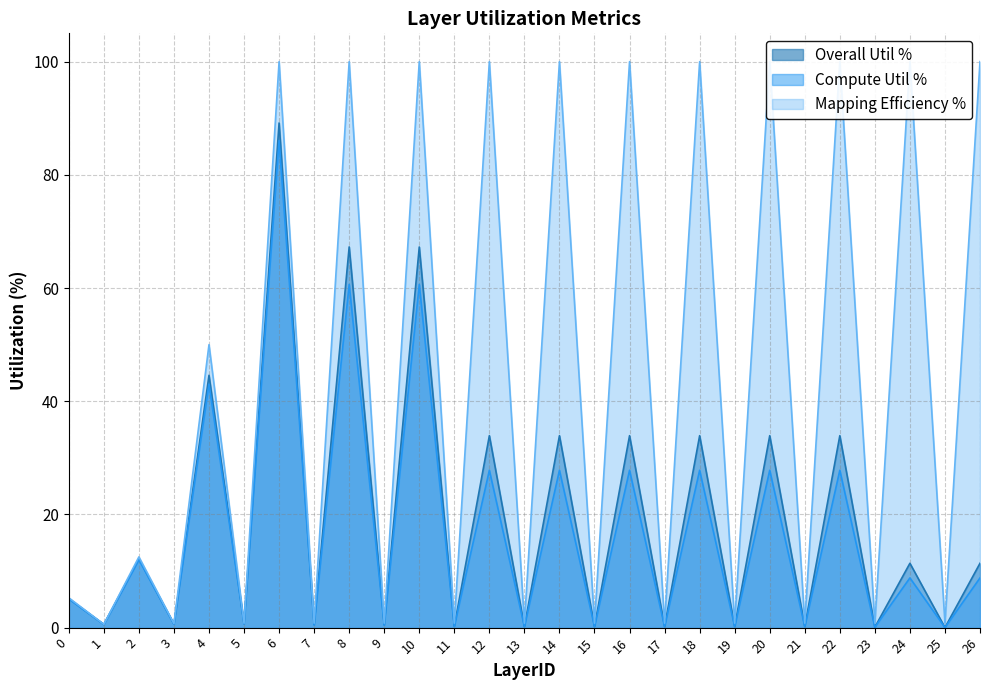

Reading right to left, what are all the values shown in this chart?

Overall Util %: 11.4	0.0	11.4	0.1	33.9	0.2	33.9	0.2	33.9	0.2	33.9	0.2	33.9	0.2	33.9	0.3	67.3	0.5	67.3	0.5	89.2	0.7	44.6	0.6	12.1	0.6	5.1
Compute Util %: 8.8	0.0	8.8	0.1	27.8	0.2	27.8	0.2	27.8	0.2	27.8	0.2	27.8	0.2	27.8	0.2	60.6	0.4	60.6	0.5	86.0	0.7	43.0	0.6	12.0	0.6	5.1
Mapping Efficiency %: 100.0	0.8	100.0	0.8	100.0	0.8	100.0	0.8	100.0	0.8	100.0	0.8	100.0	0.8	100.0	0.8	100.0	0.8	100.0	0.8	100.0	0.8	50.0	0.7	12.5	0.6	5.3